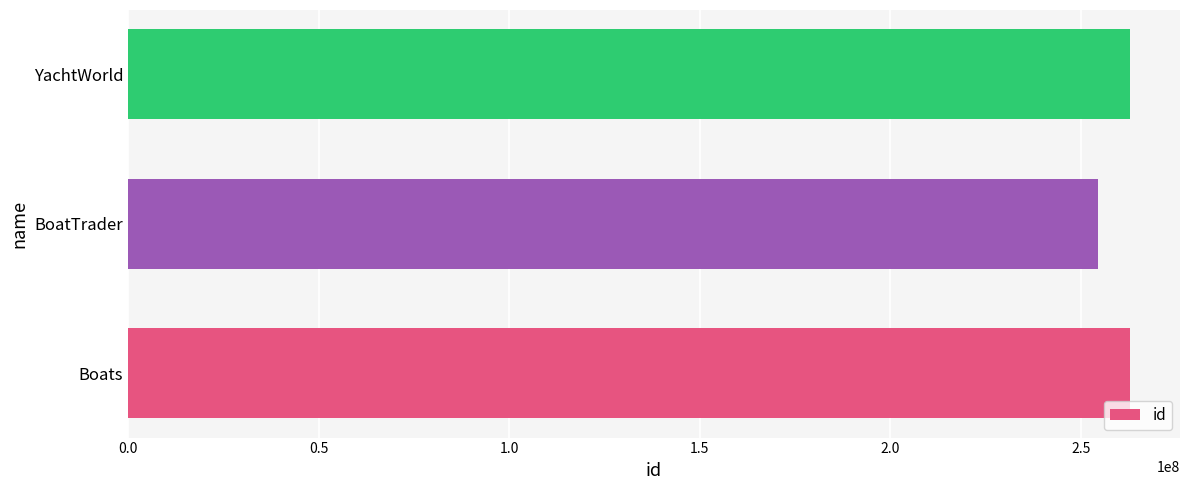

At which label is the value closest to 258578739?

YachtWorld